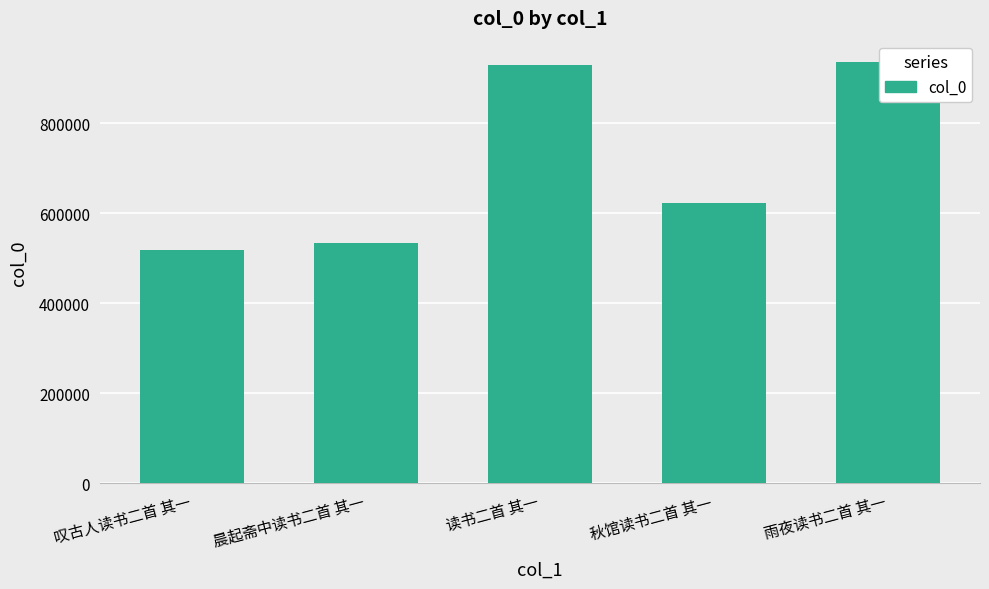

The value at 叹古人读书二首 其一 is 807375. True or false?

False